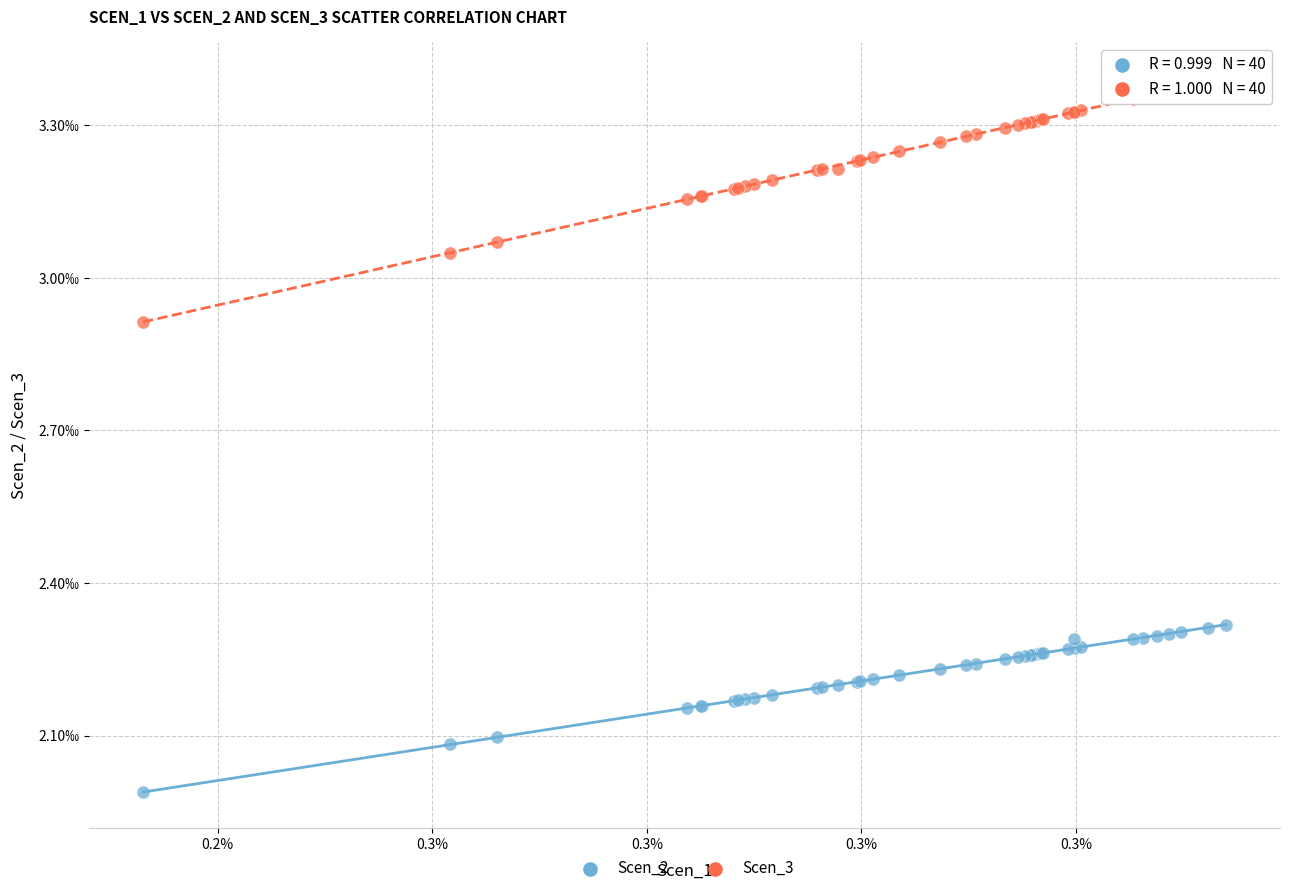

Which series reaches the maximum Y coordinate?

Scen_3